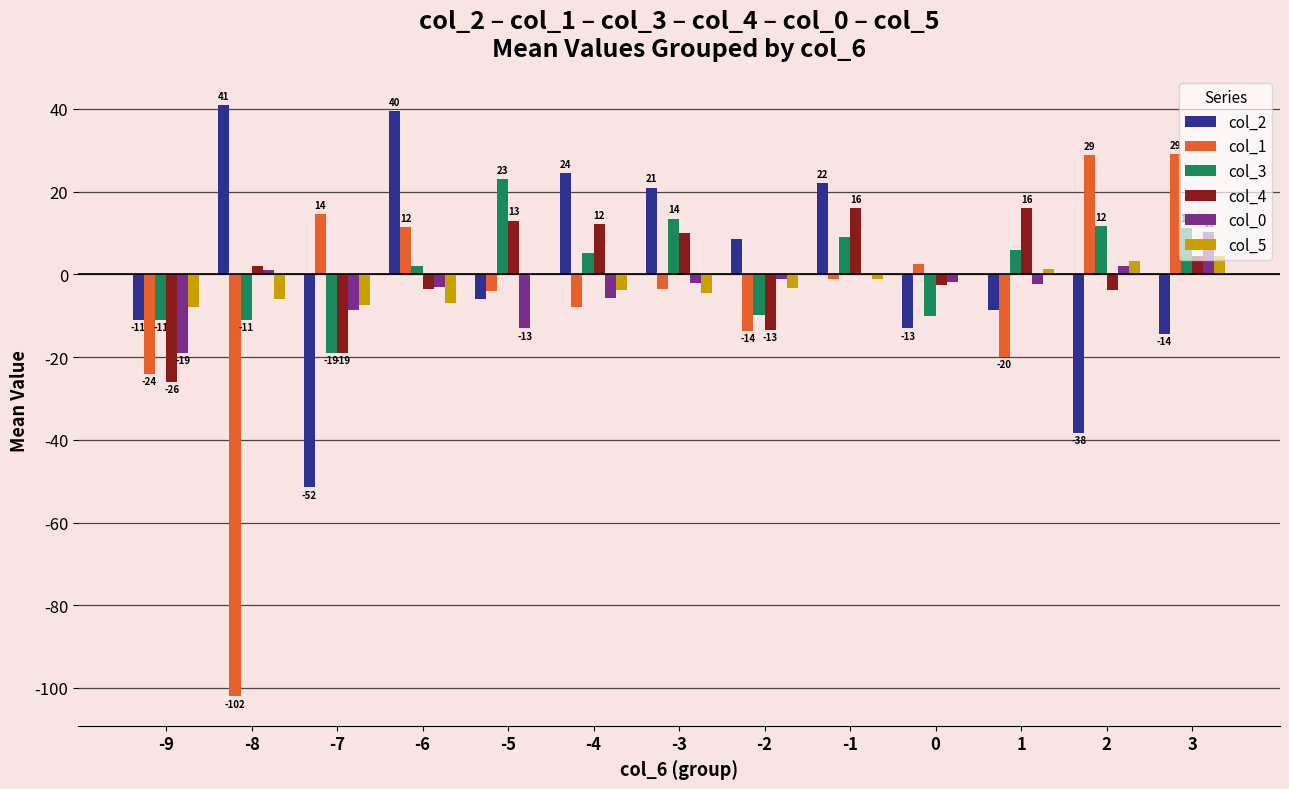

What is the greatest value displayed?

41.0